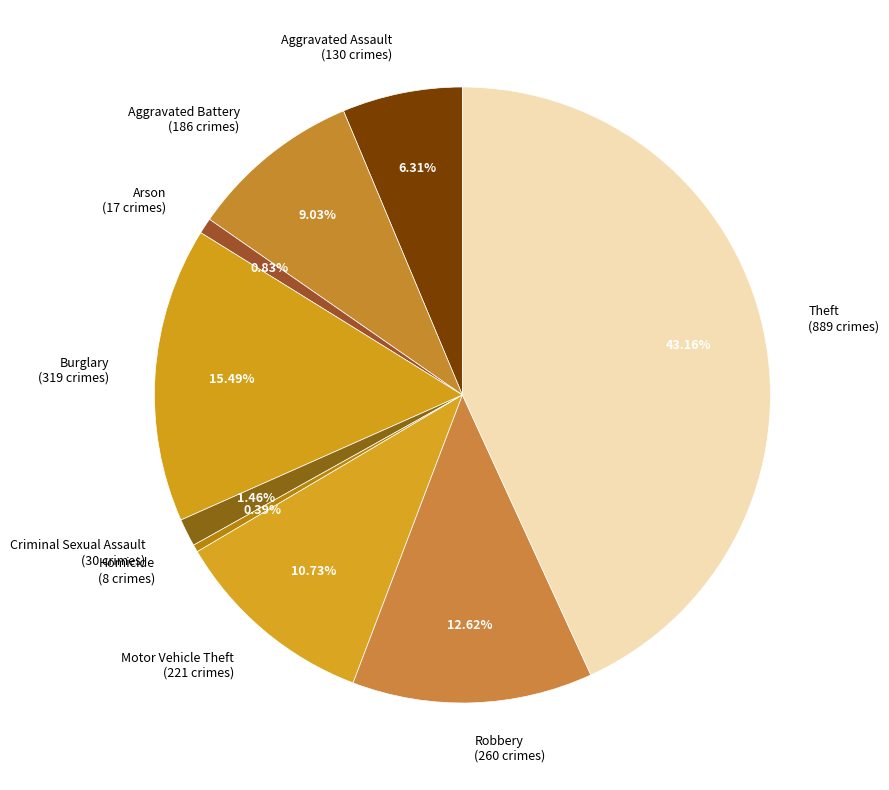

Which has a higher value, Criminal Sexual Assault or Robbery?

Robbery